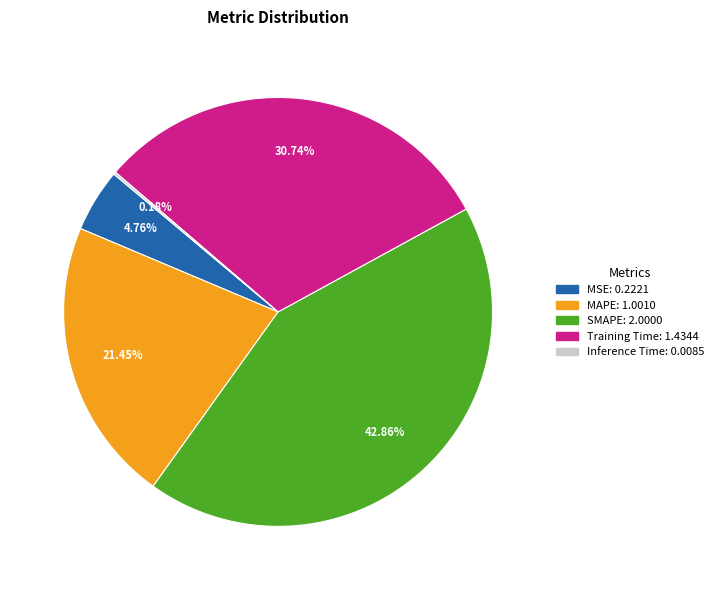

To the nearest percent, what is the difference between the largest and smallest slice percentages?

43%